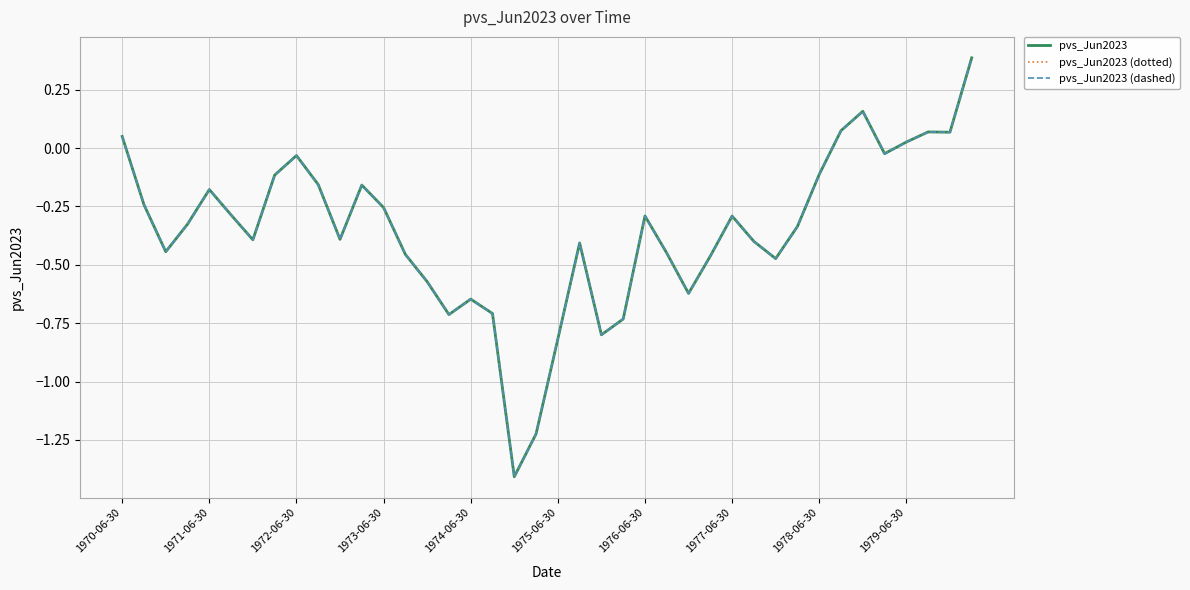

Count the number of data series in this chart.

3